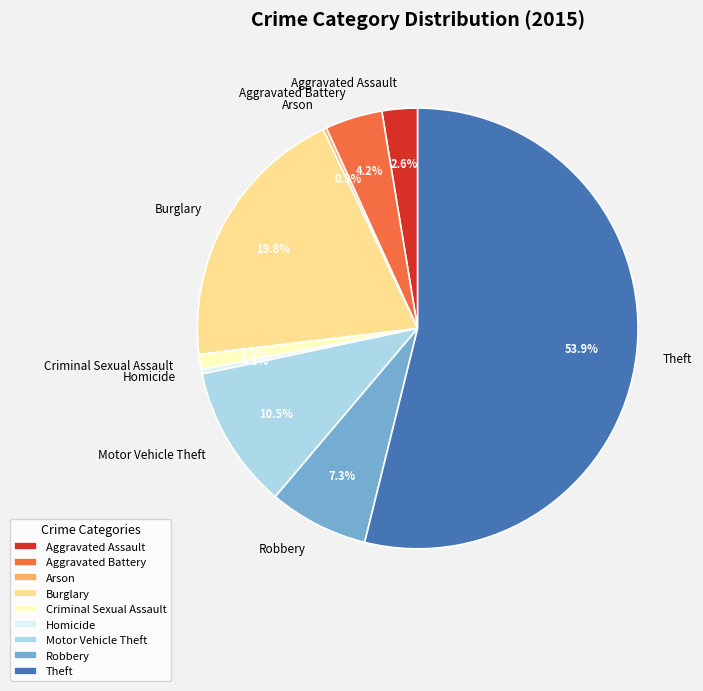

Which slice is the largest?

Theft